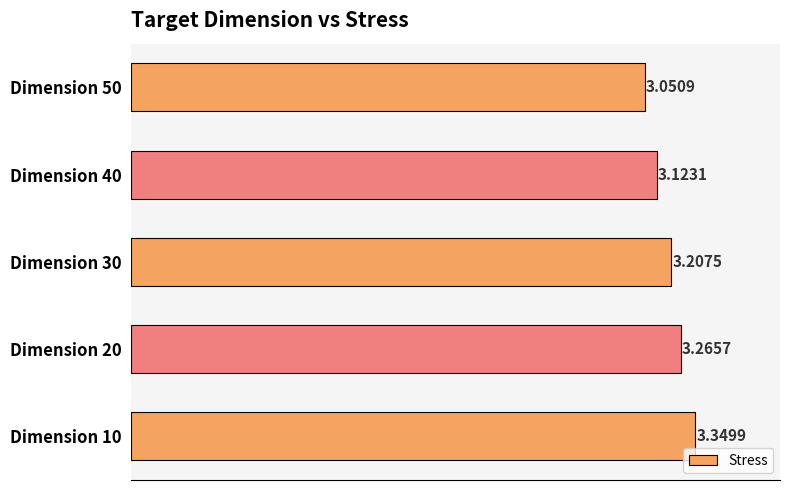

What is the sum of all values?

16.0